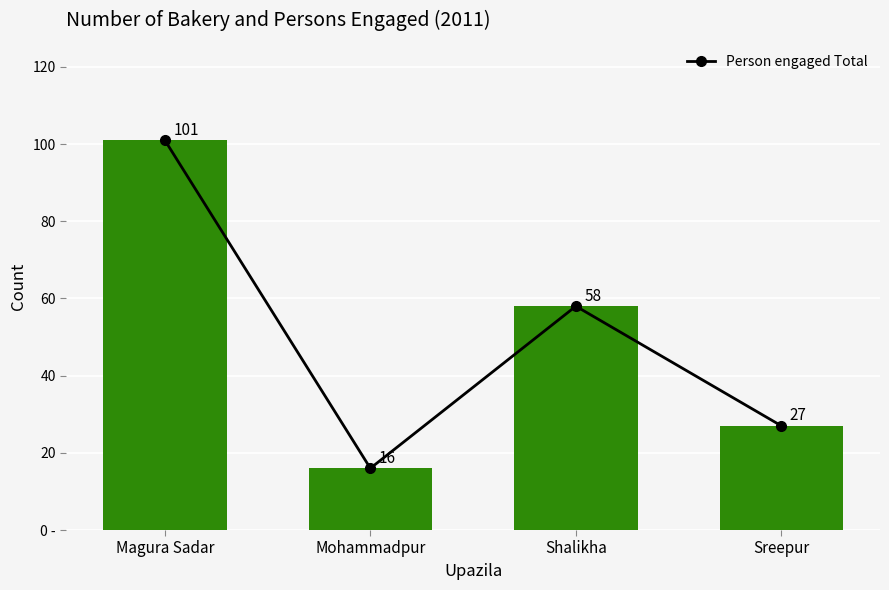

Where does the data first go above 58?

Magura Sadar